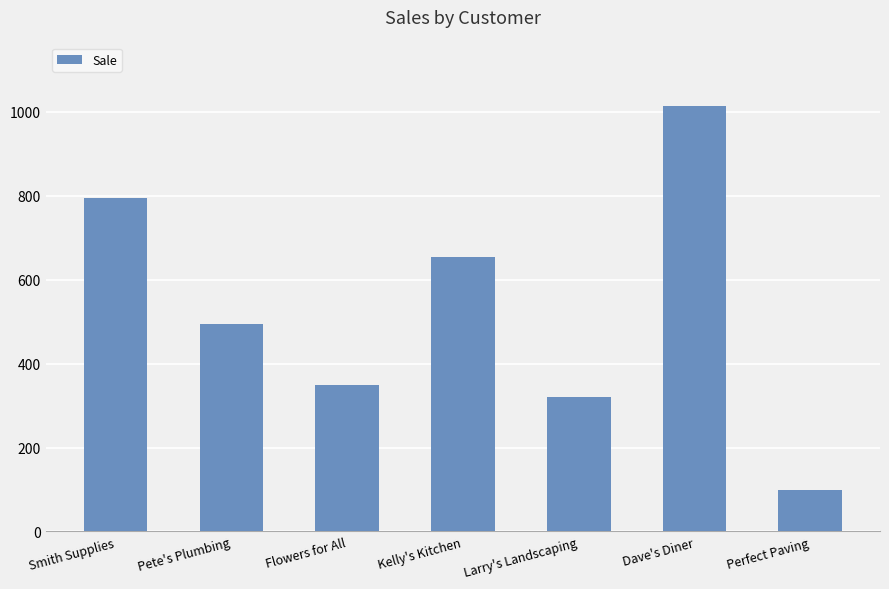

What is the label of the 1st bar from the left?

Smith Supplies